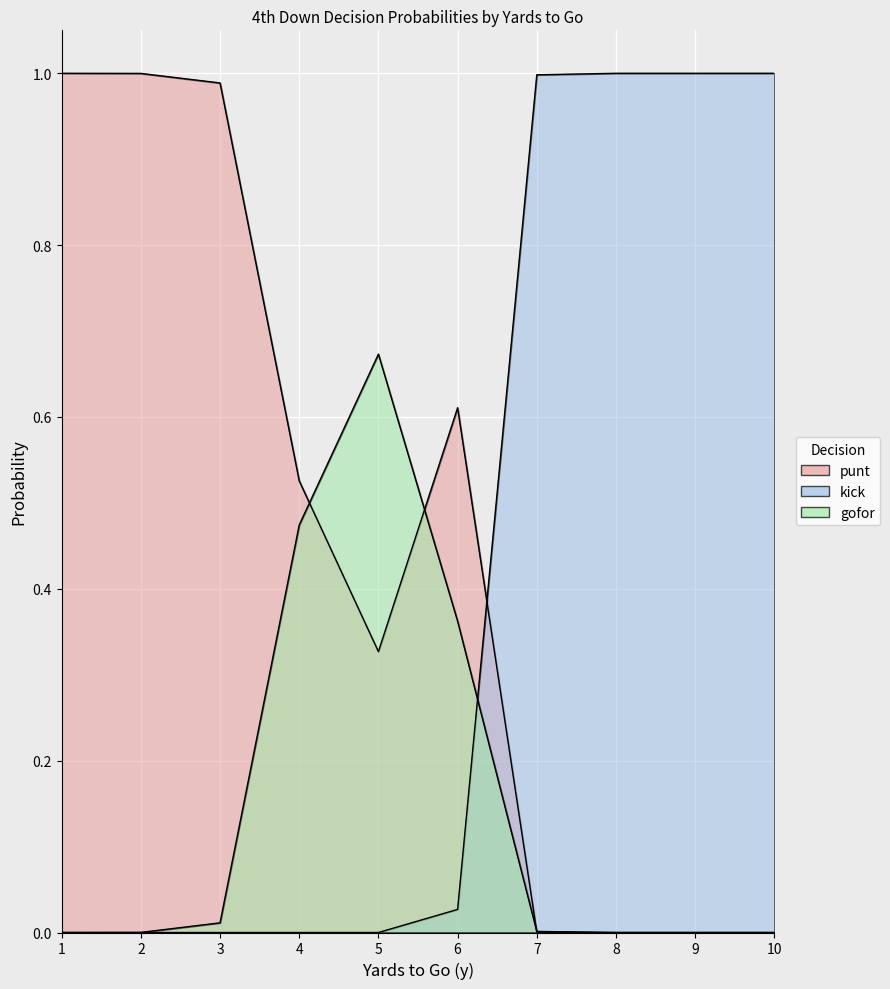

Which series ends up on top after the final intersection of gofor and kick?

kick